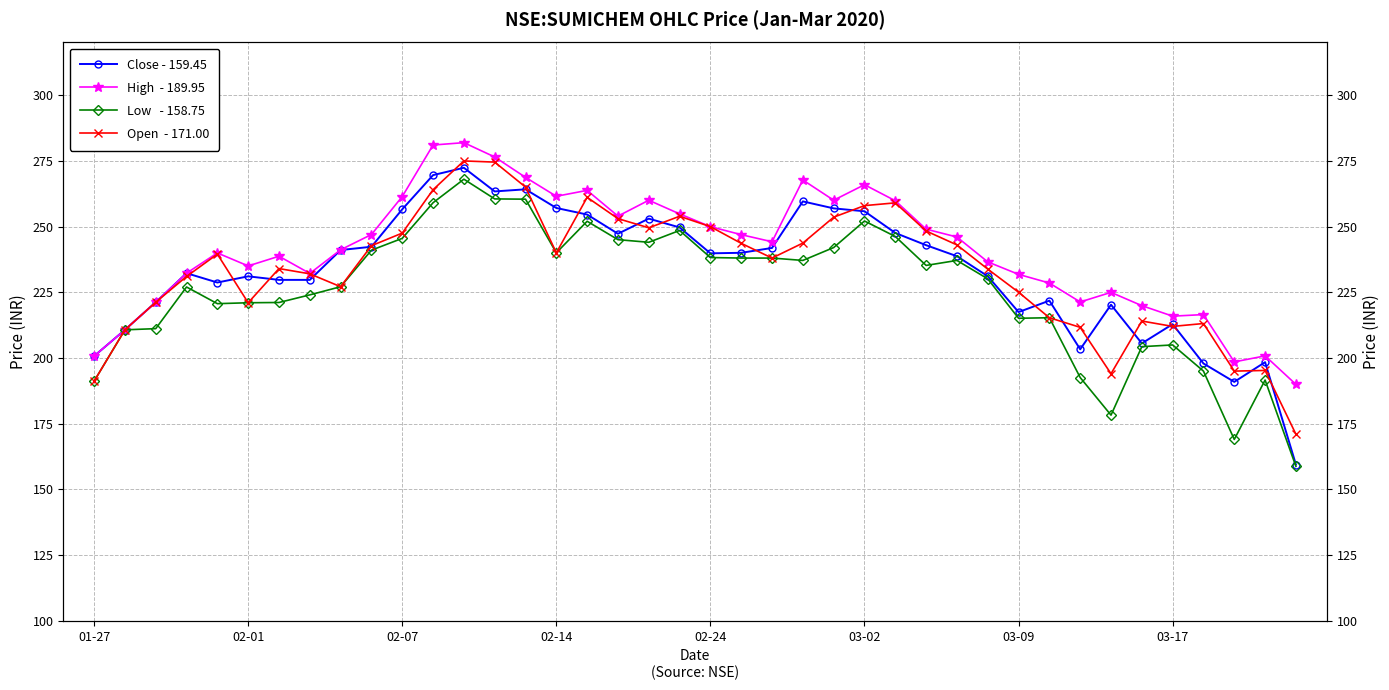

What is the difference between the second highest and second lowest values in the Low   - 158.75 series?

91.5